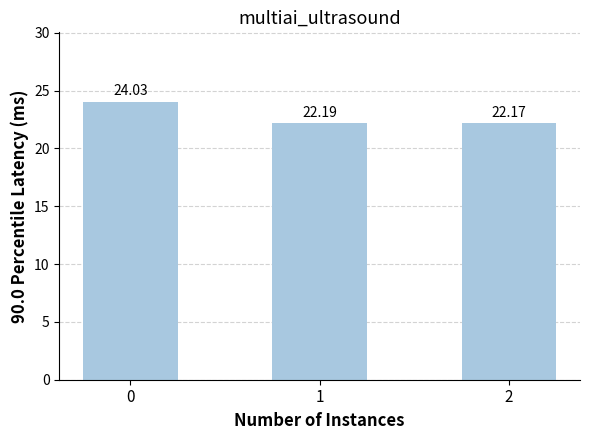

Reading right to left, transcribe all the data shown in this chart.

2=22.2	1=22.2	0=24.0